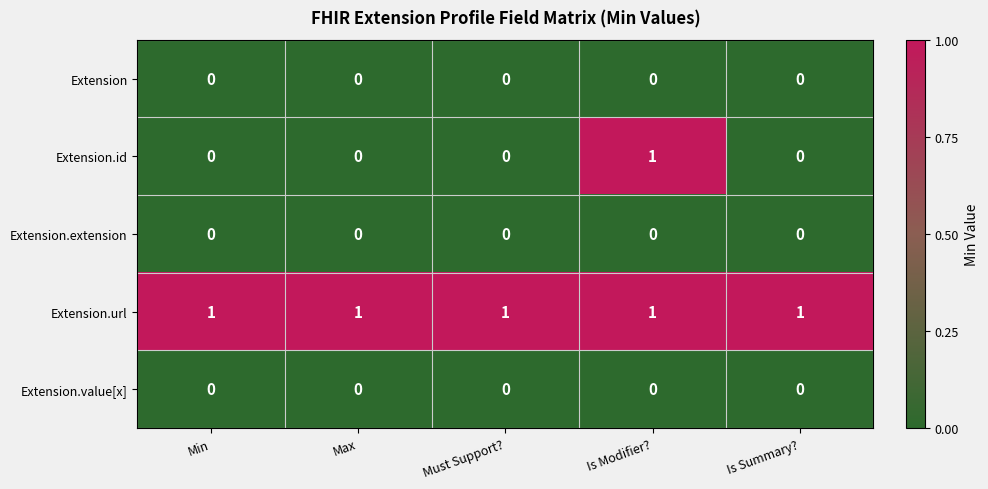

Count the number of categories in the chart.

5